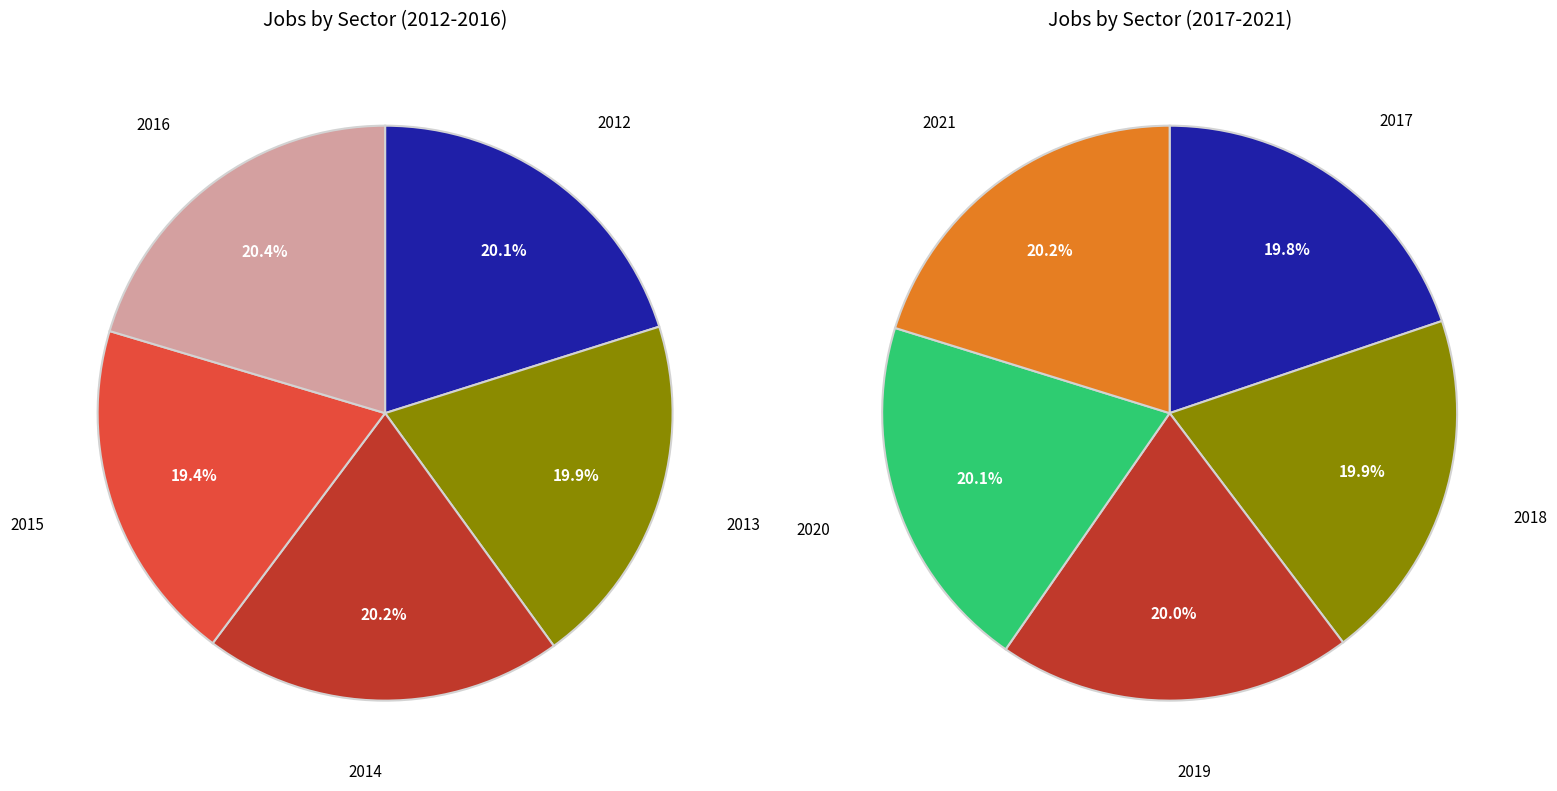

Does any single category account for the majority?

No